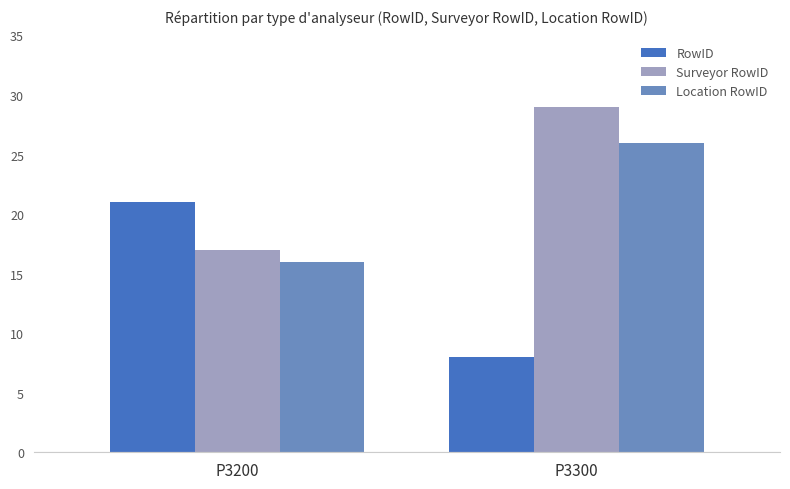

What is the sum of all Surveyor RowID values?

46